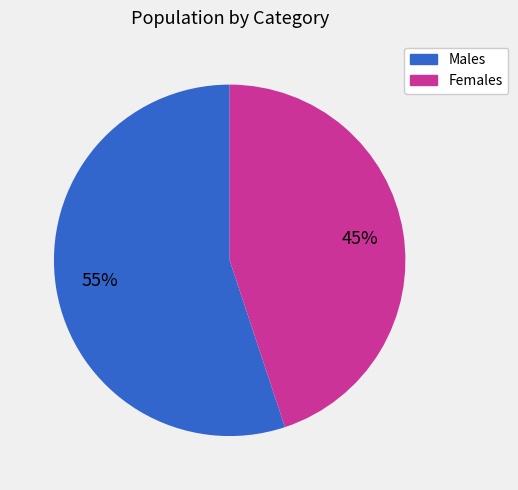

Which slice is the largest?

Males